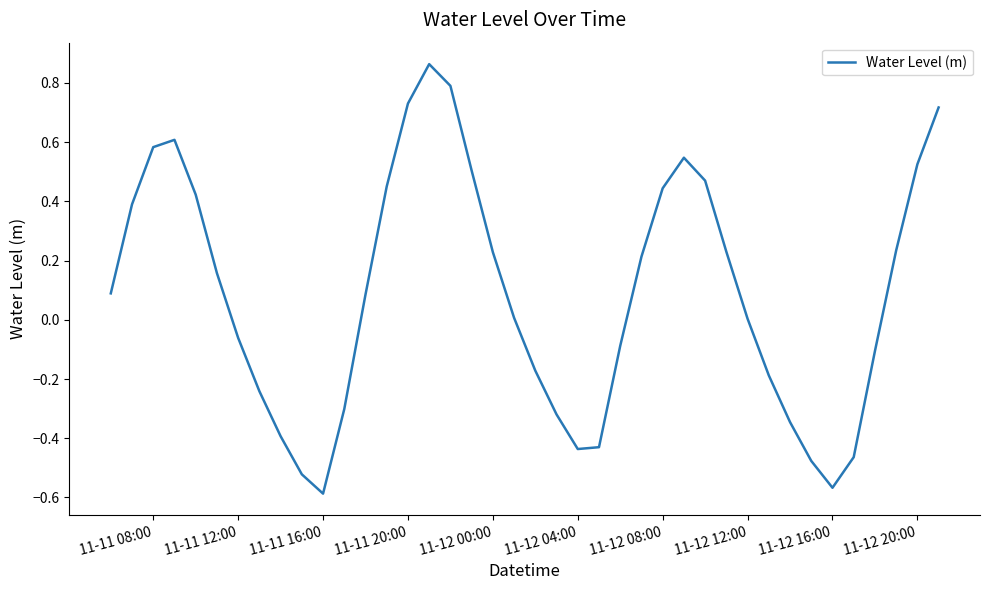

What is the difference between the maximum and minimum values?

1.5